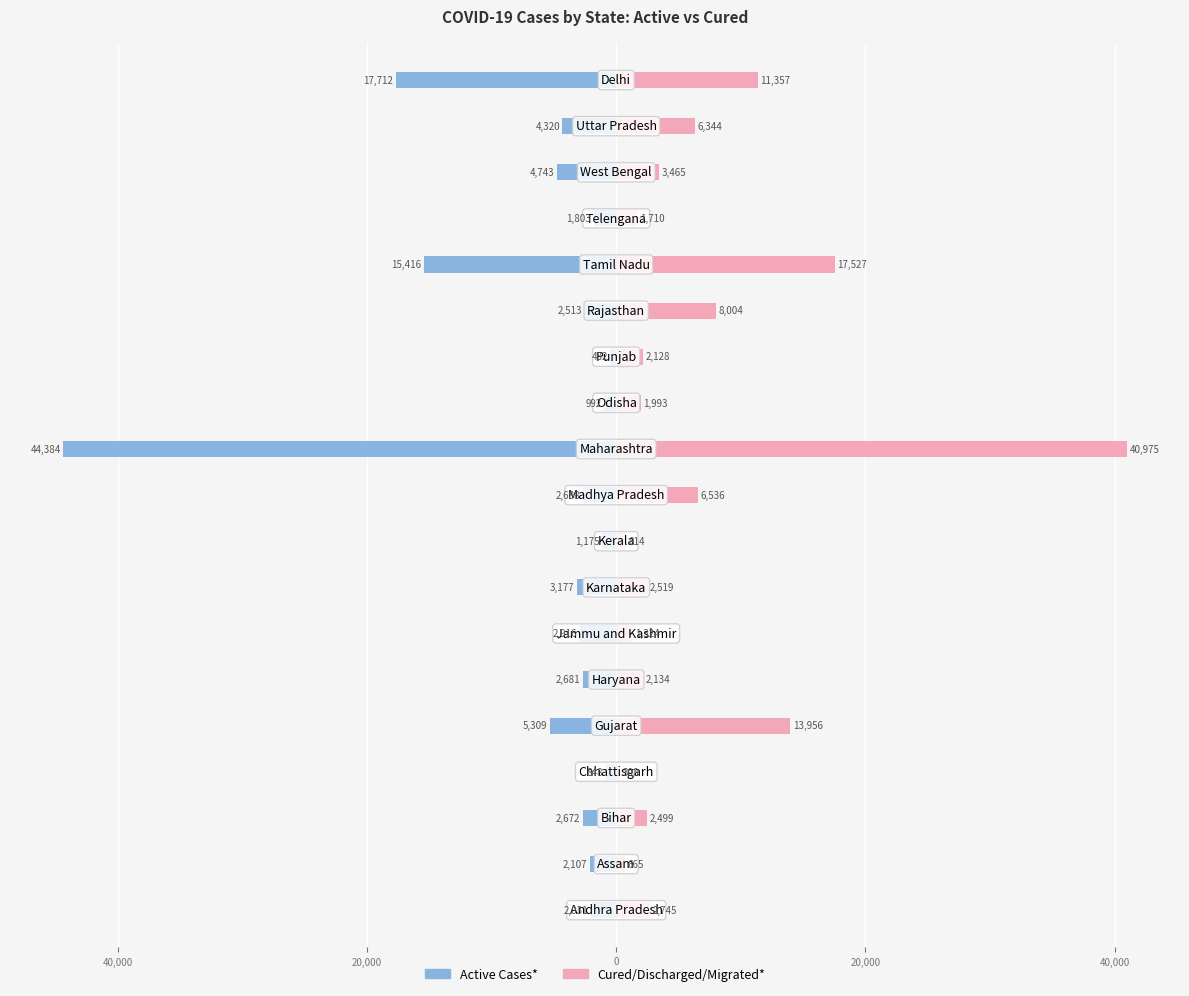

What is the sum of all Cured/Discharged/Migrated* values?

127003